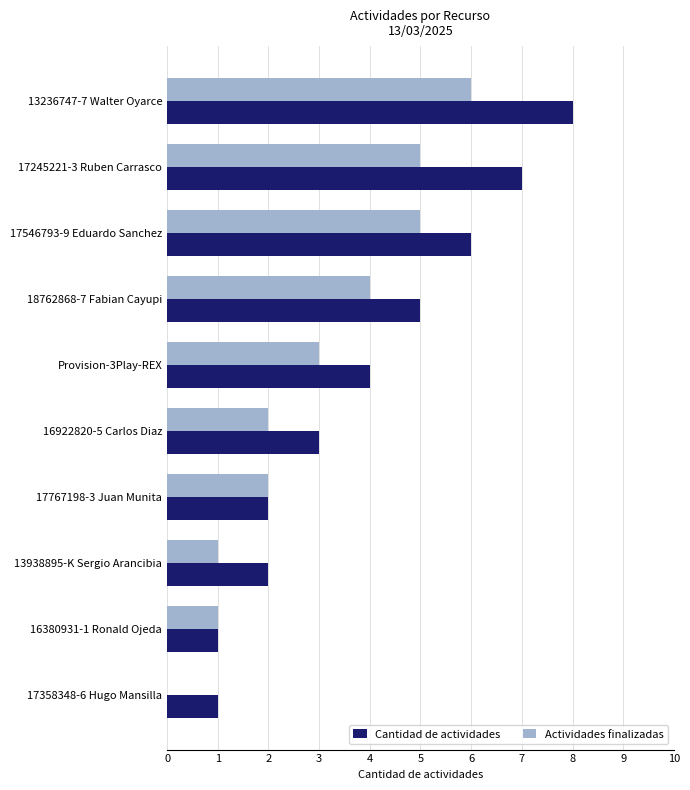

True or false: Actividades finalizadas has a value of 5 at 17245221-3 Ruben Carrasco.

True